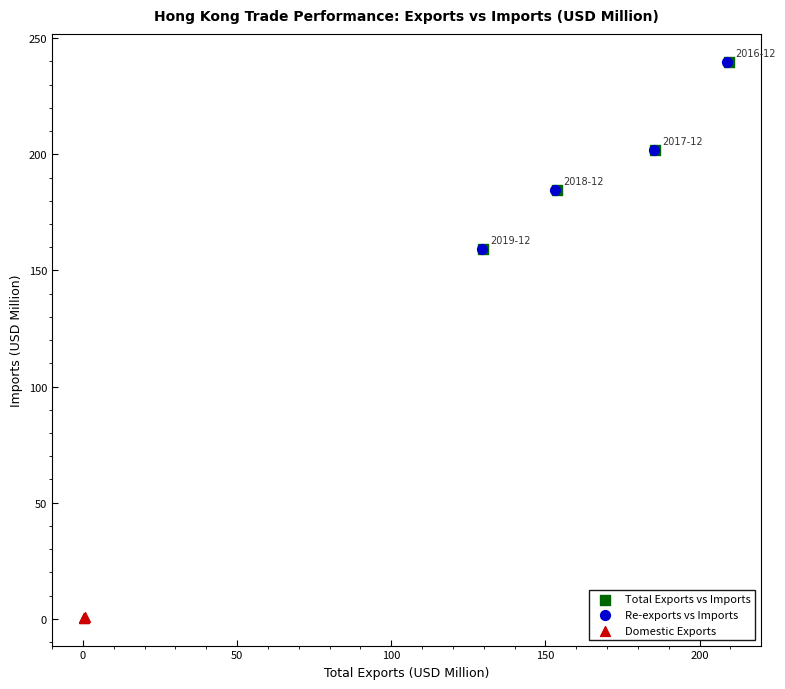

Which series contains the lowest Y value?

Domestic Exports